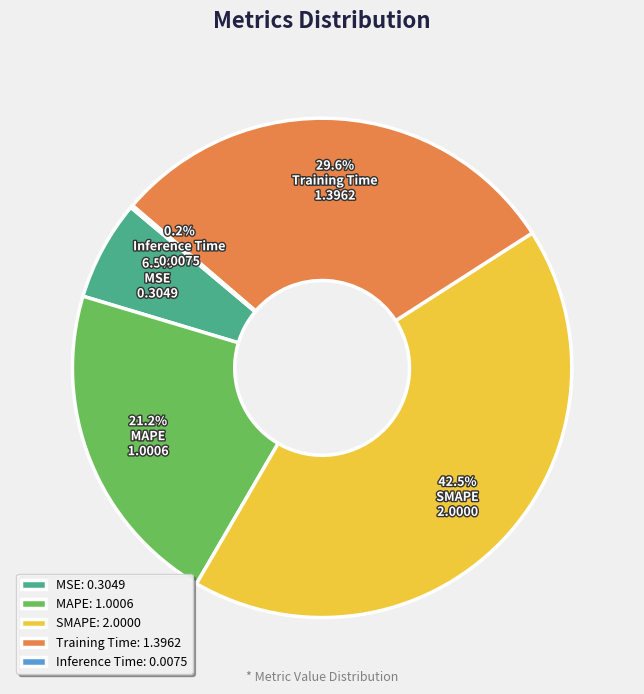

What is the total percentage of MAPE and MSE?

27.7%